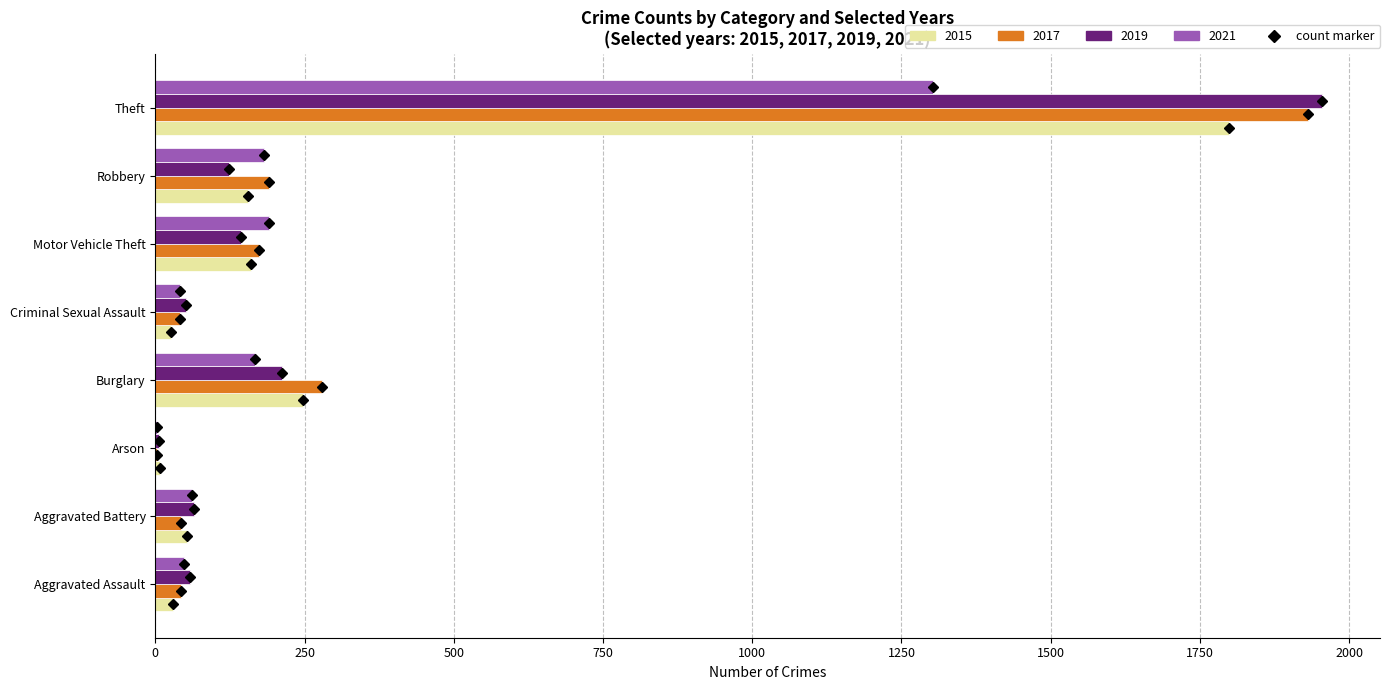

The 2017 series shows 499 at Theft. True or false?

False